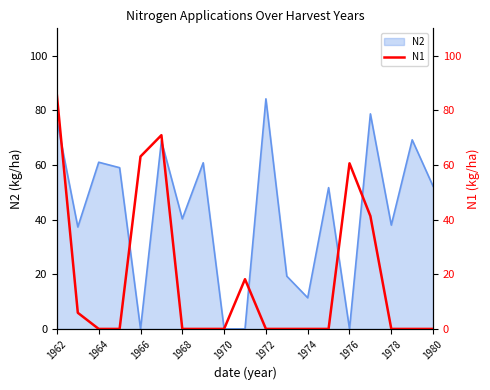

Reading right to left, list all the values displayed in this chart.

0.0	0.0	0.0	41.3	60.6	0.0	0.0	0.0	0.0	18.2	0.0	0.0	0.0	70.9	63.1	0.0	0.0	5.9	85.4